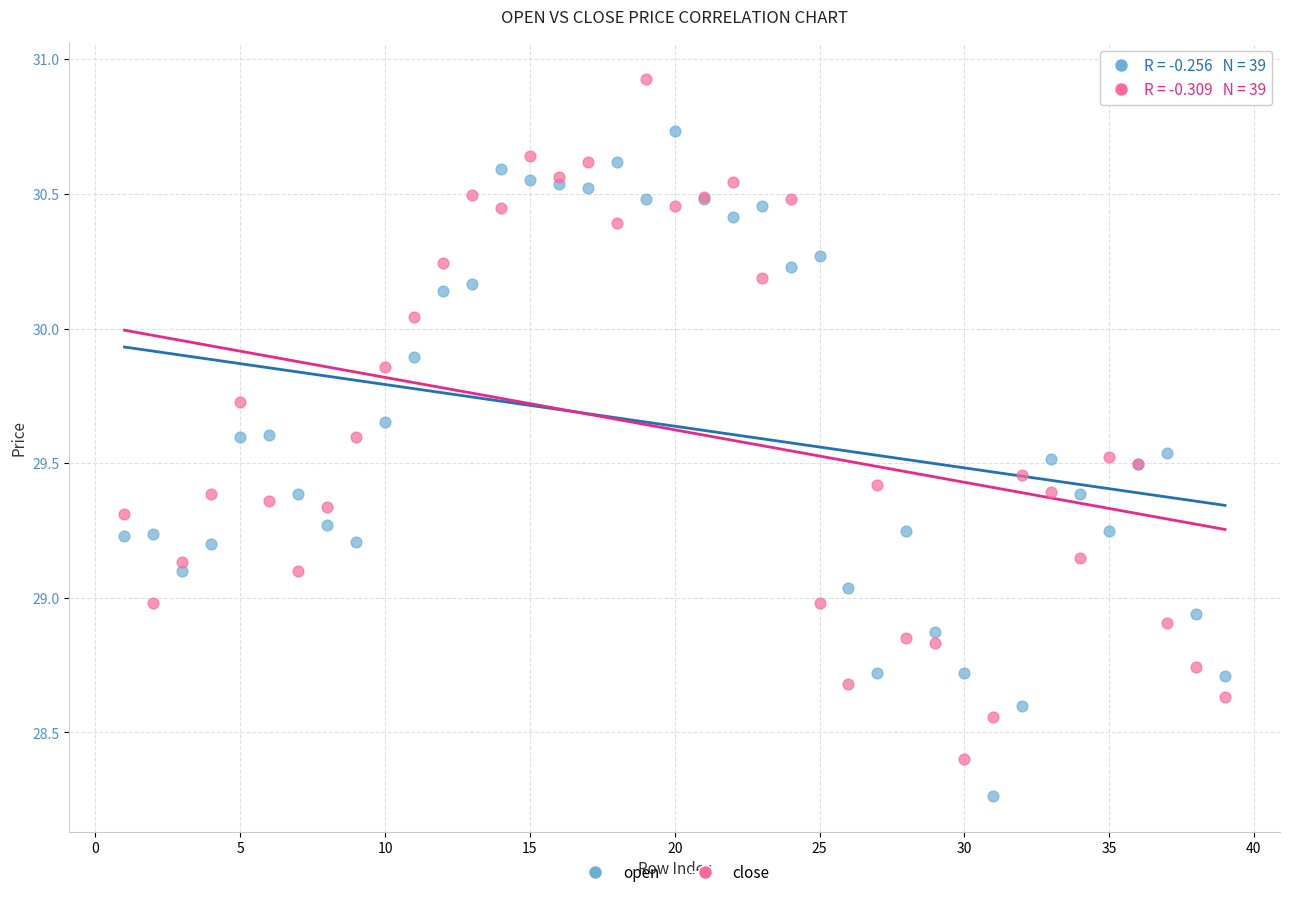

Which series has the widest spread of Y values?

close